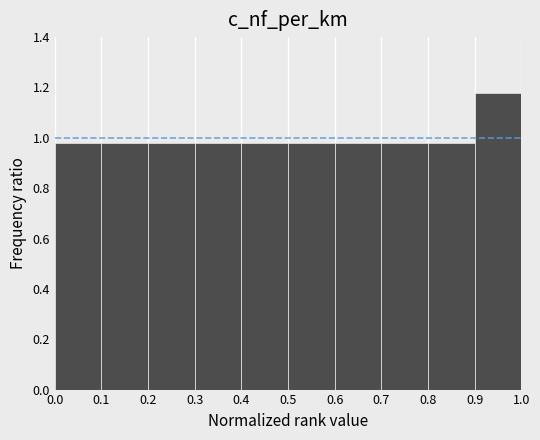

Reading left to right, list every bar in this chart as the range it spans on the x-axis followed by its height. The values are not printed on the chart, so give them approximately, as read against the axis.

0.0 to 0.1: 0.98
0.1 to 0.2: 0.98
0.2 to 0.3: 0.98
0.3 to 0.4: 0.98
0.4 to 0.5: 0.98
0.5 to 0.6: 0.98
0.6 to 0.7: 0.98
0.7 to 0.8: 0.98
0.8 to 0.9: 0.98
0.9 to 1.0: 1.18